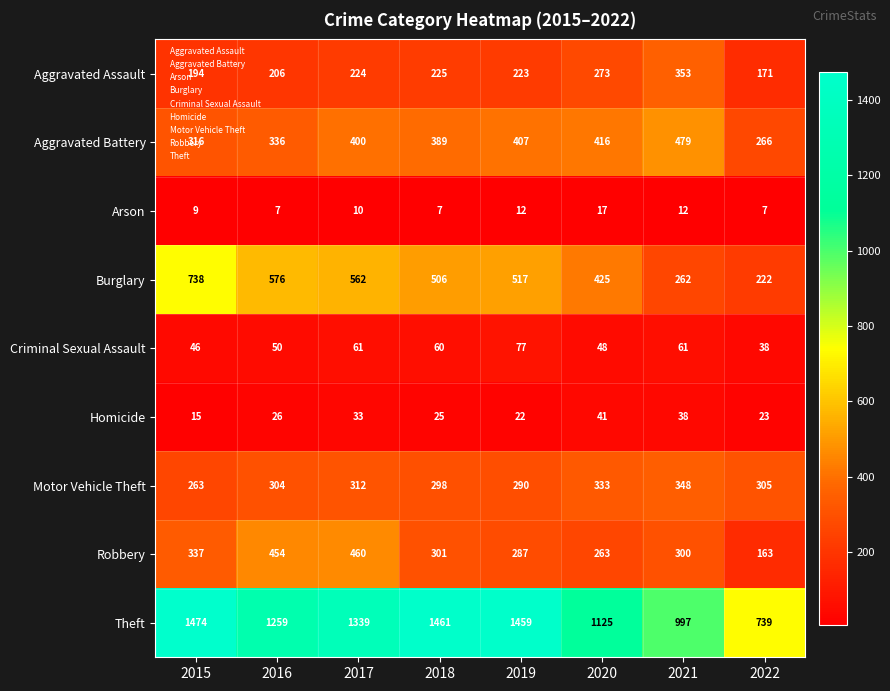

At which label is Burglary closest to 480?

2018